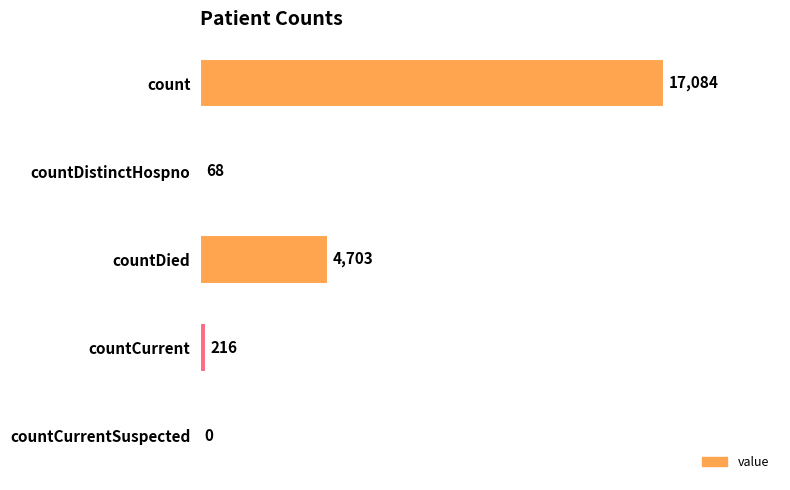

What is the sum of all values?

22071